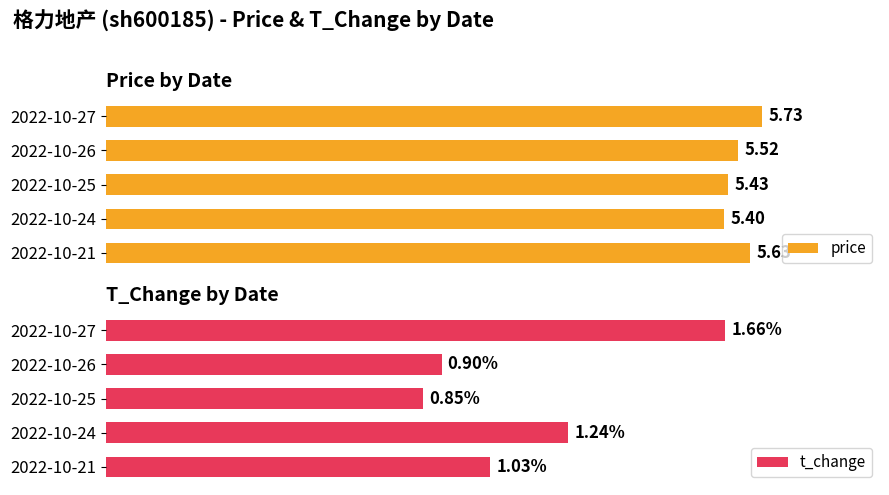

How many distinct data groups are displayed?

2